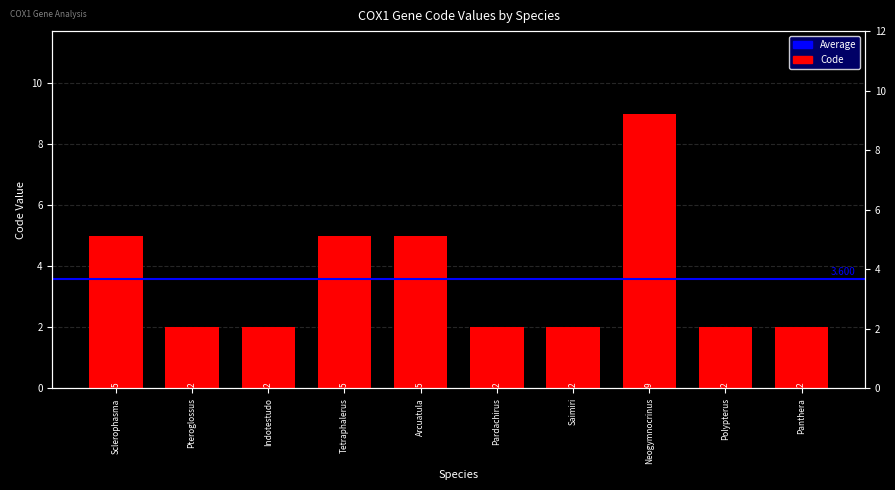

At which label is the value closest to 5?

Sclerophasma